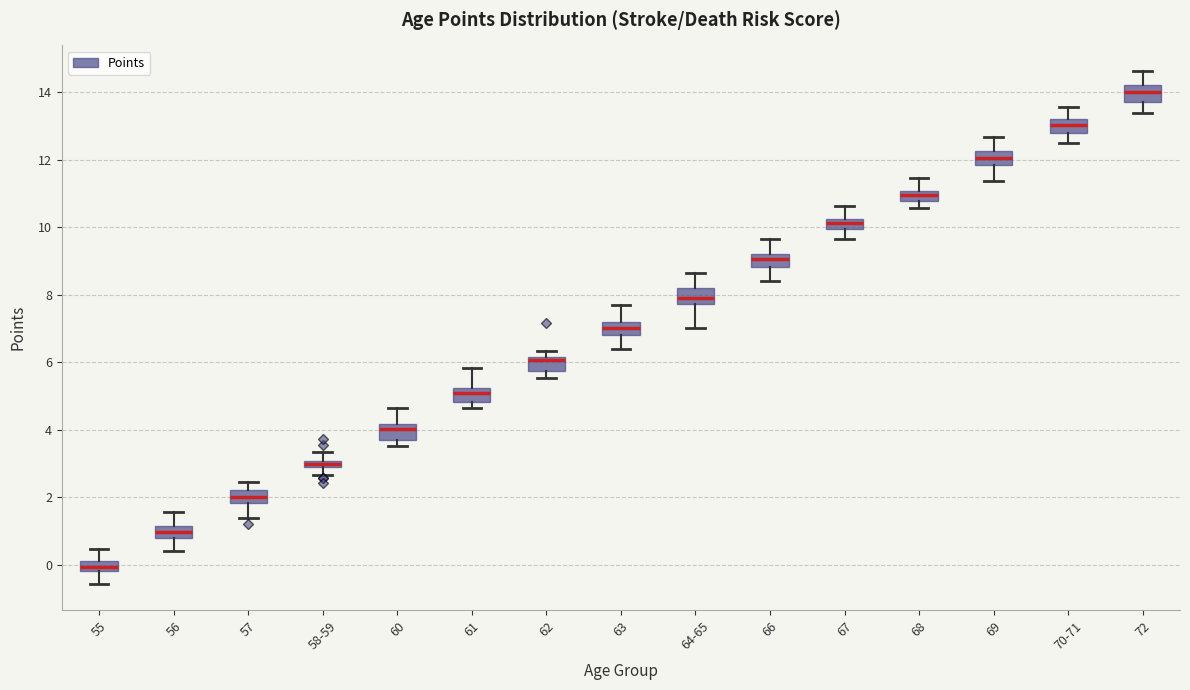

Which box has the highest median line?

72